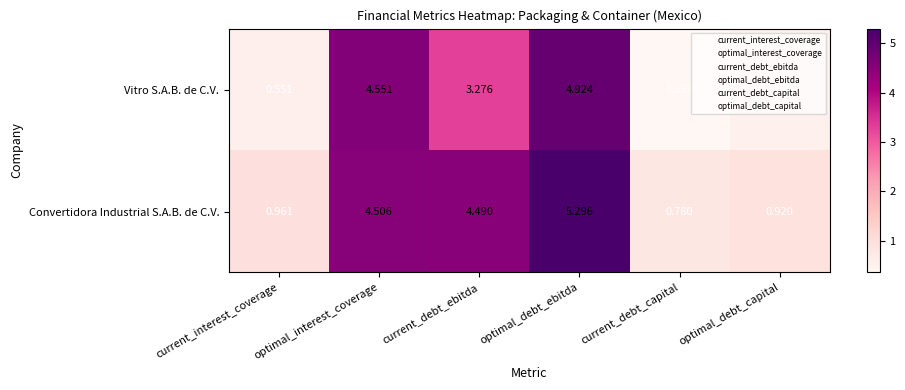

List the series in order of their overall mean, lowest first.

Vitro S.A.B. de C.V., Convertidora Industrial S.A.B. de C.V.